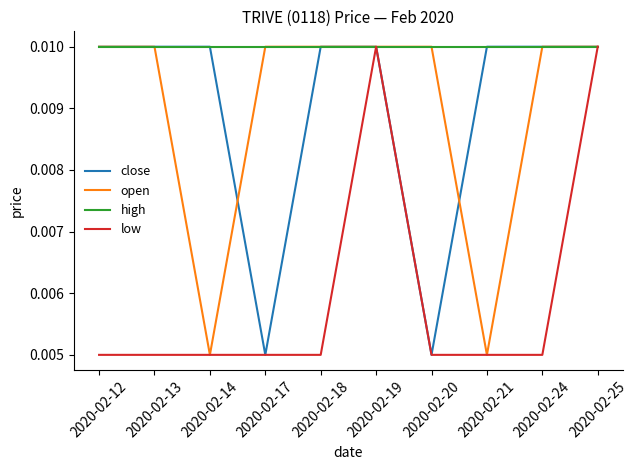

Which series changed the most between 2020-02-12 and 2020-02-14?

open